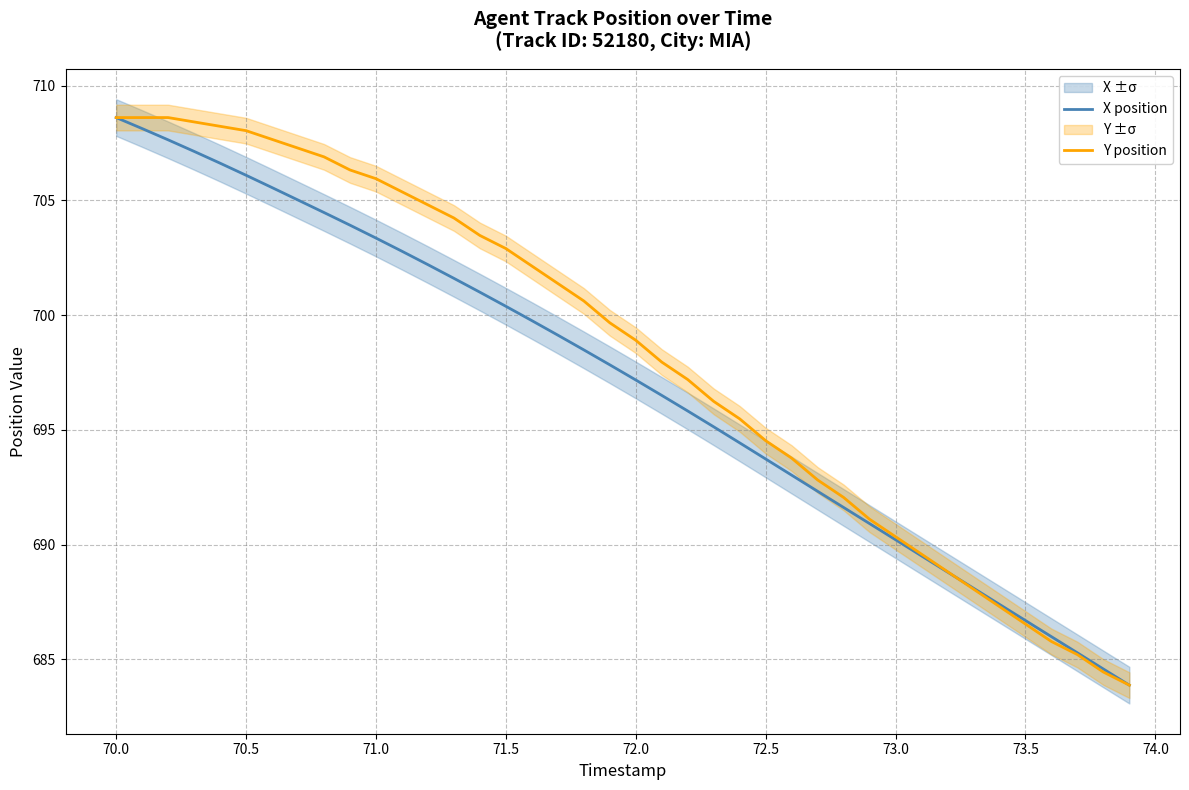

True or false: Y position has a value of 705.9 at 71.0.

True